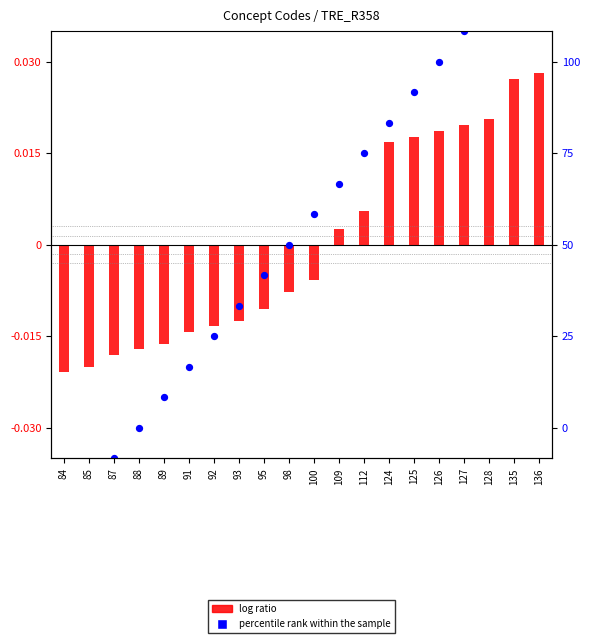

At how many categories does at least one series exceed 0?

10